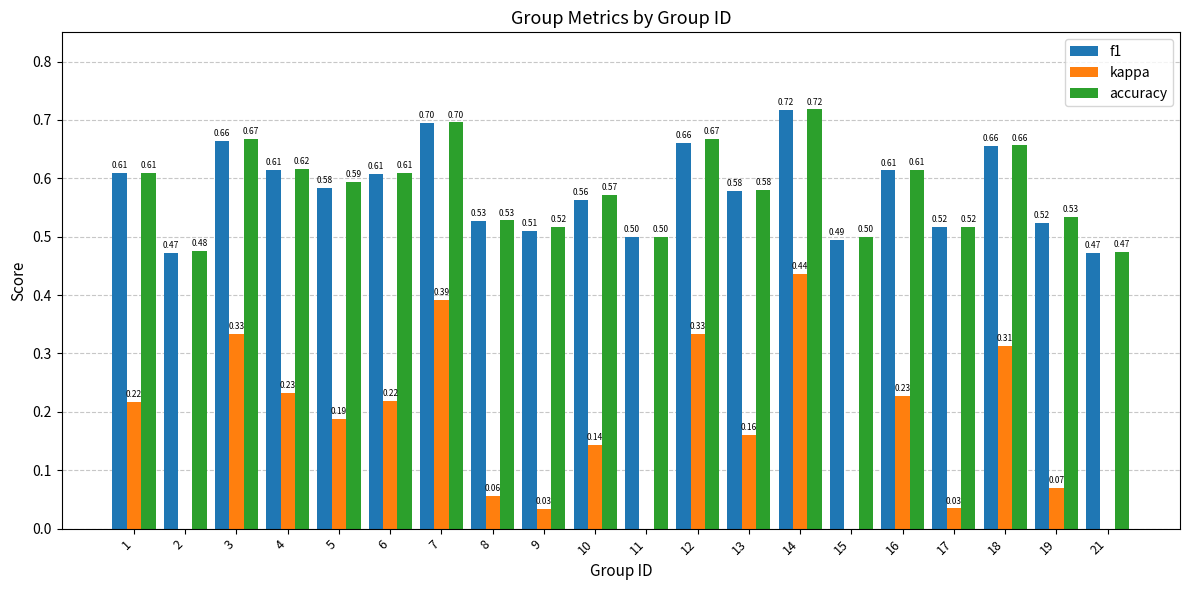

Rank the categories by f1 value from highest to lowest.

14, 7, 3, 12, 18, 4, 16, 1, 6, 5, 13, 10, 8, 19, 17, 9, 11, 15, 21, 2